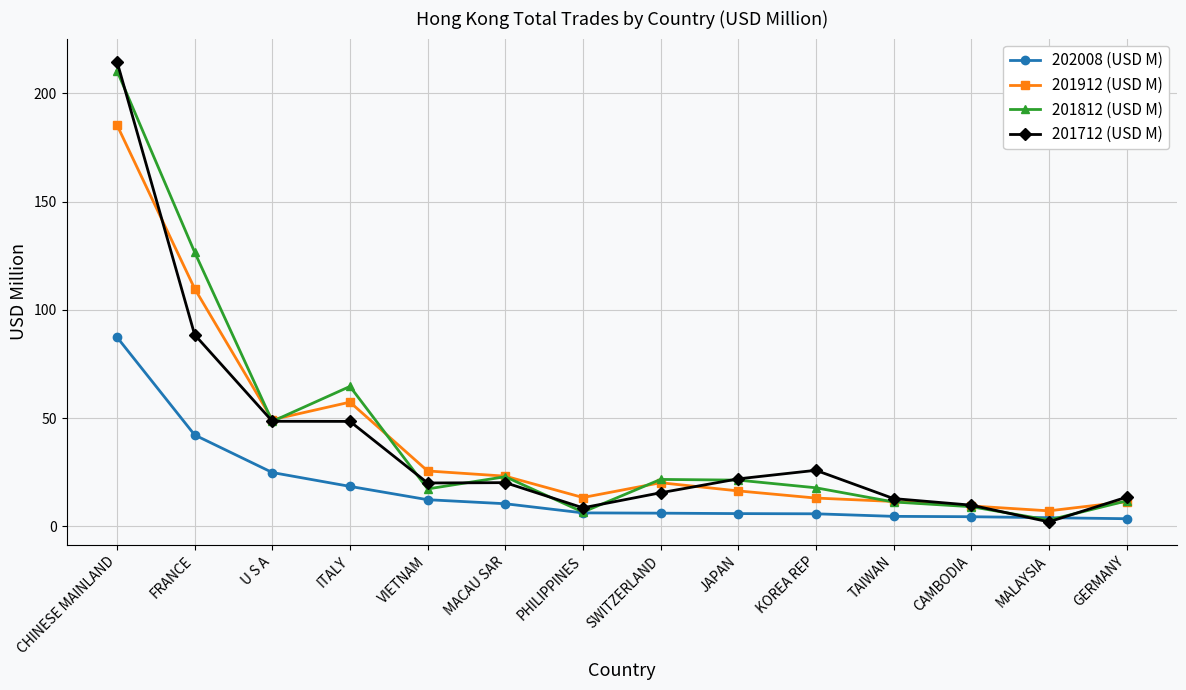

How many lines are shown in the chart?

4